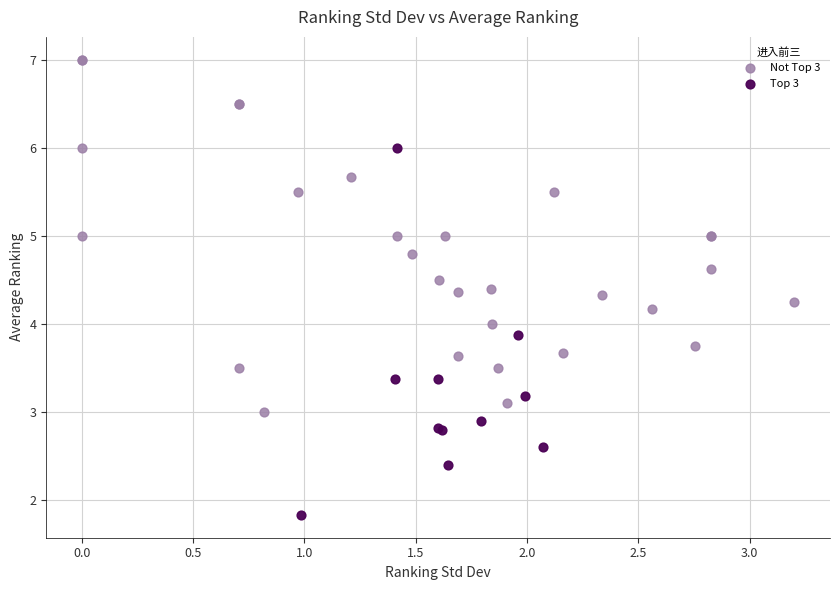

Which series reaches the minimum Y coordinate?

Top 3